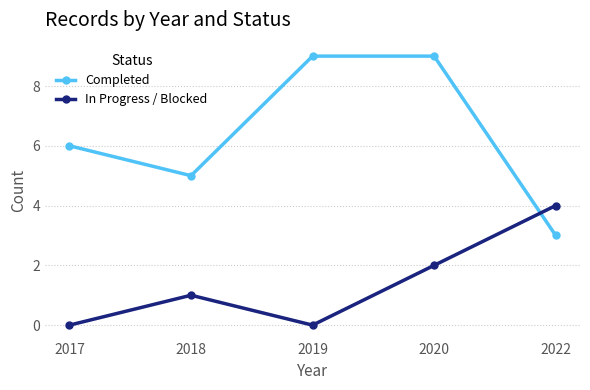

Count the number of categories in the chart.

5